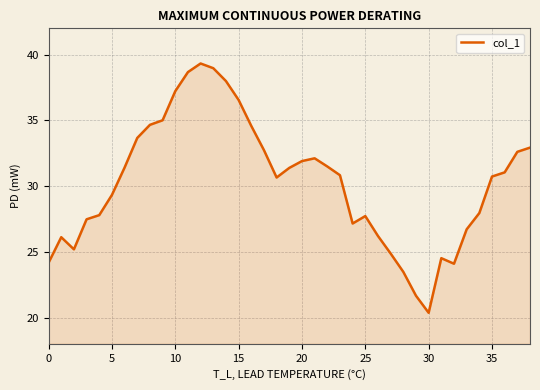

What is the difference between the maximum and minimum values?

19.0